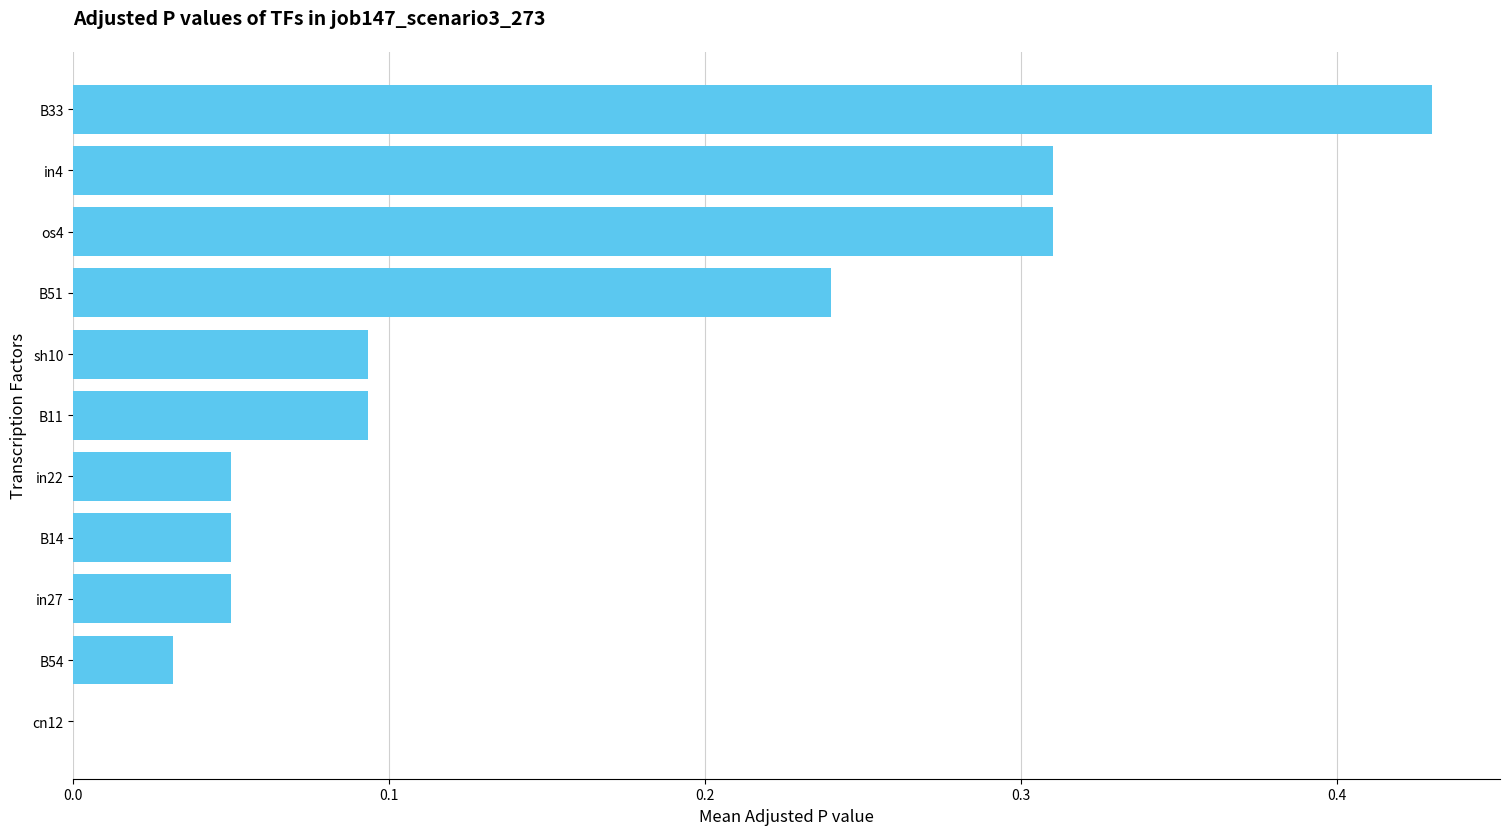

Which category has the highest value across all series?

B33